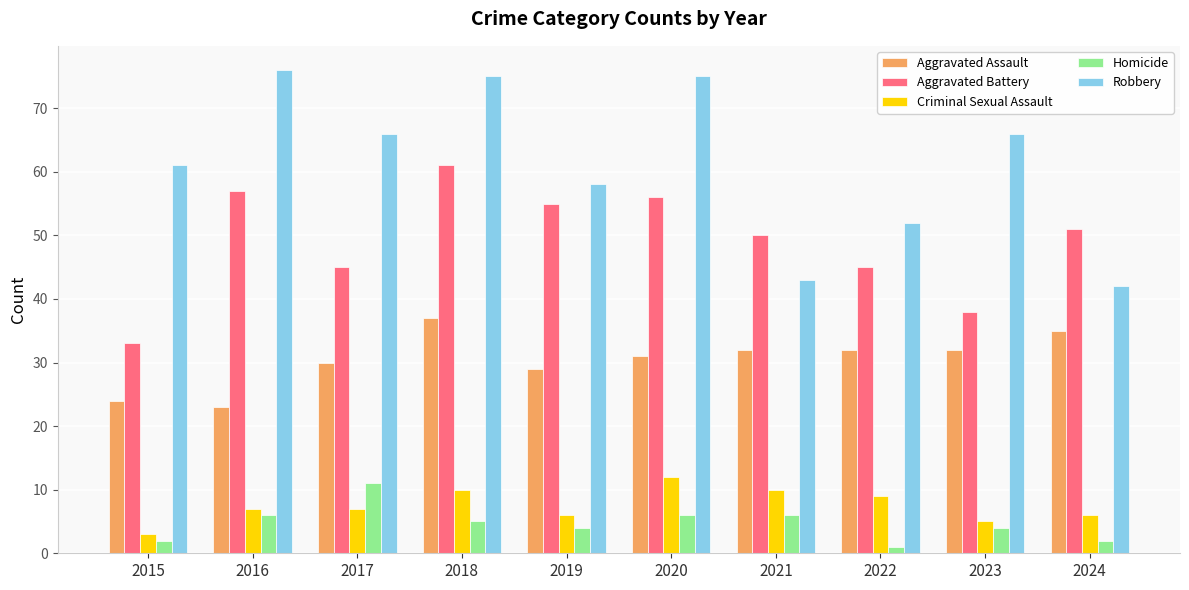

What is the value of the Aggravated Battery bar at the 10th from the left?

51